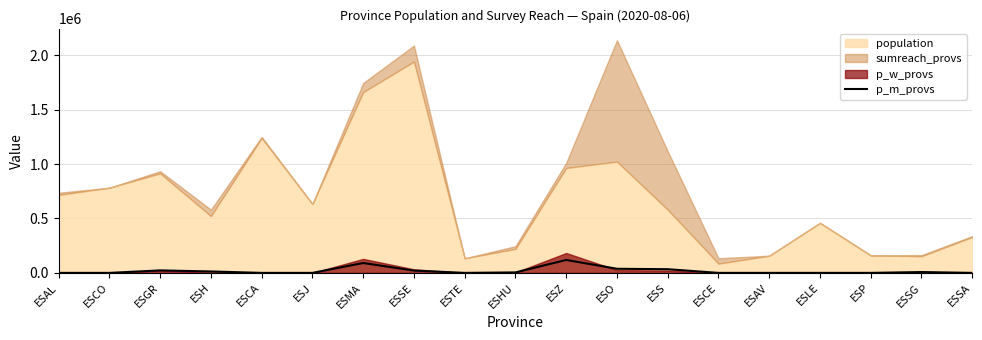

The value of p_m_provs at ESAV is 0.0. True or false?

True